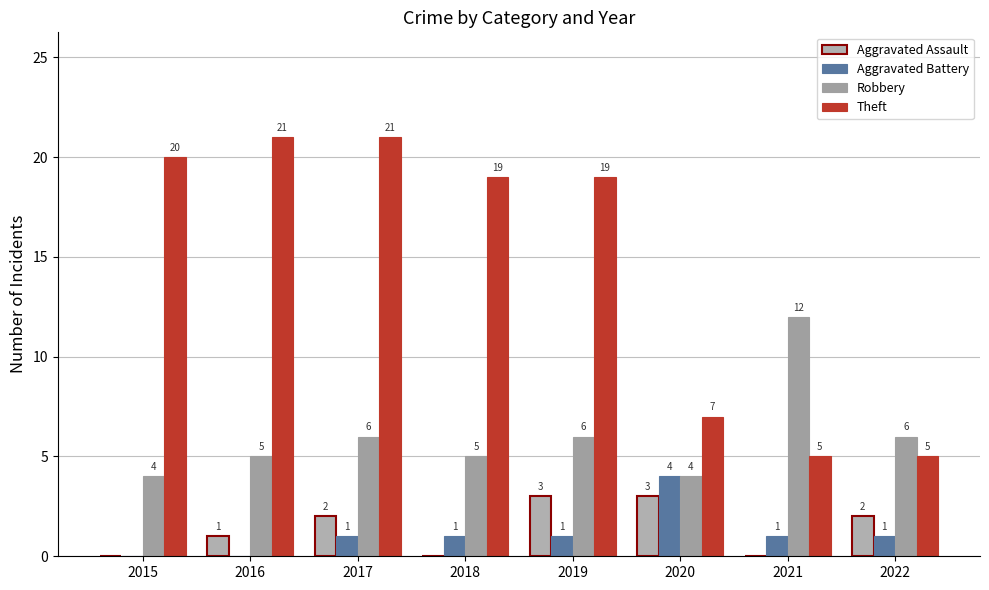

What is the approximate value of Aggravated Assault at 2017?

2